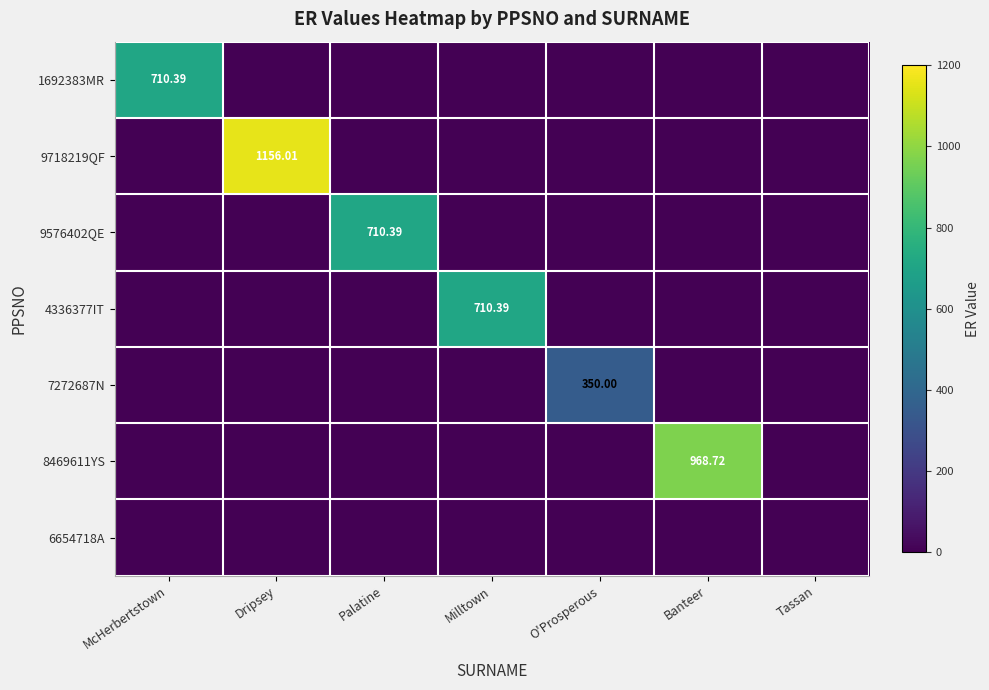

At which label does 1692383MR reach its peak?

McHerbertstown